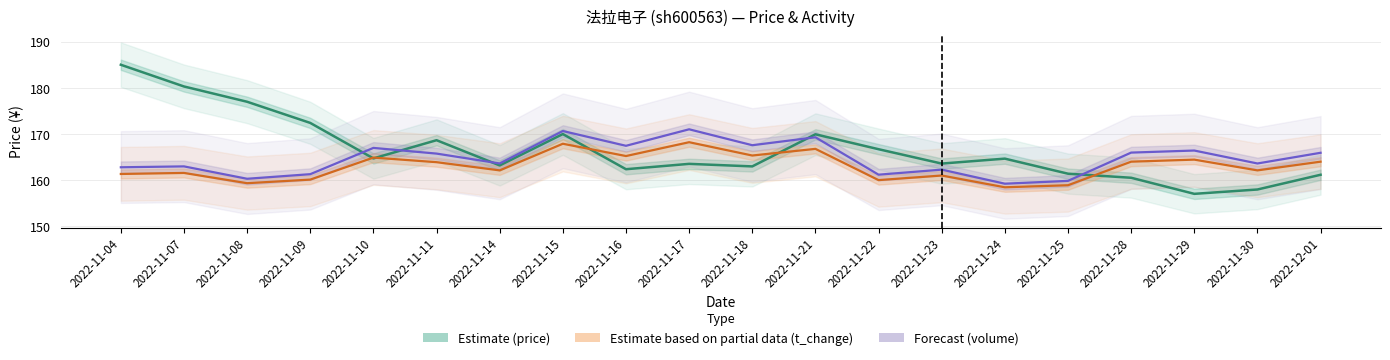

What position from the right is 2022-11-10?

16